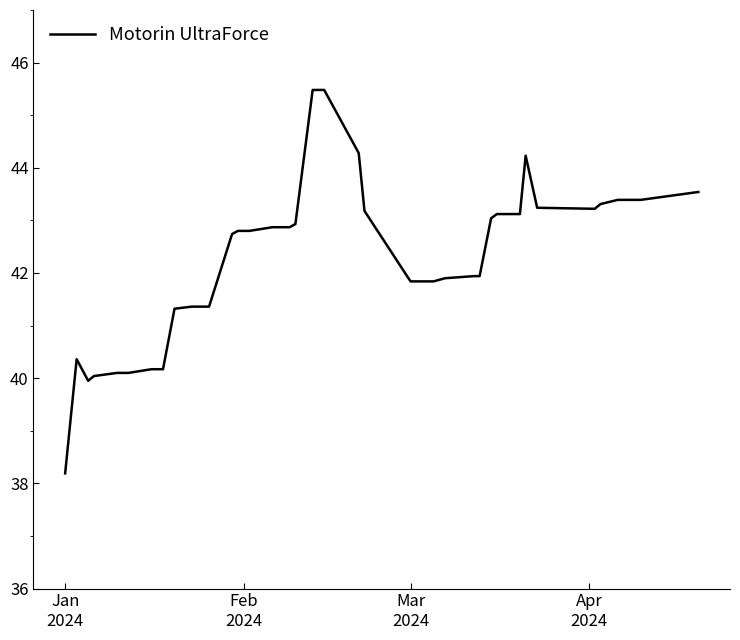

What is the difference between the maximum and minimum values?

7.3